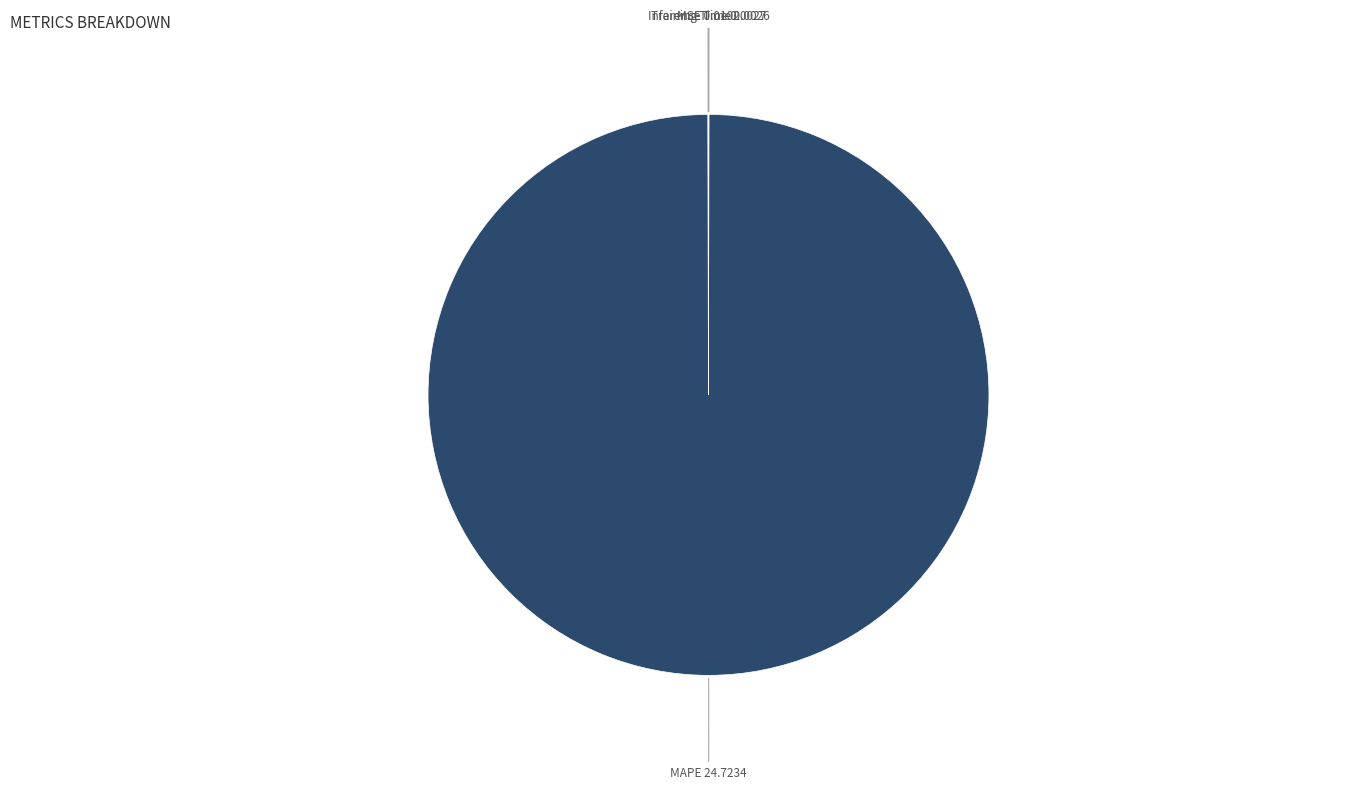

Is it true that MAPE is 100% of the pie?

True